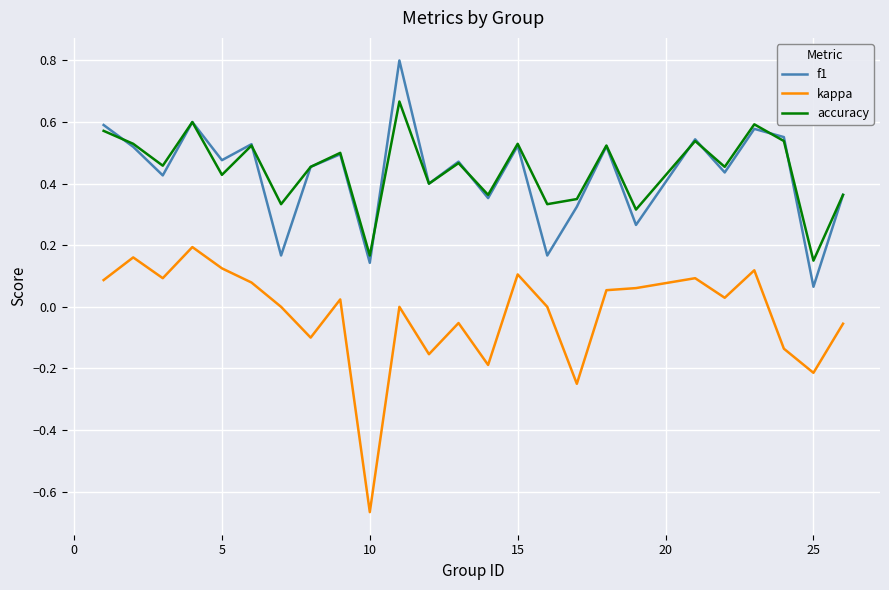

What is the maximum value shown in the chart?

0.8